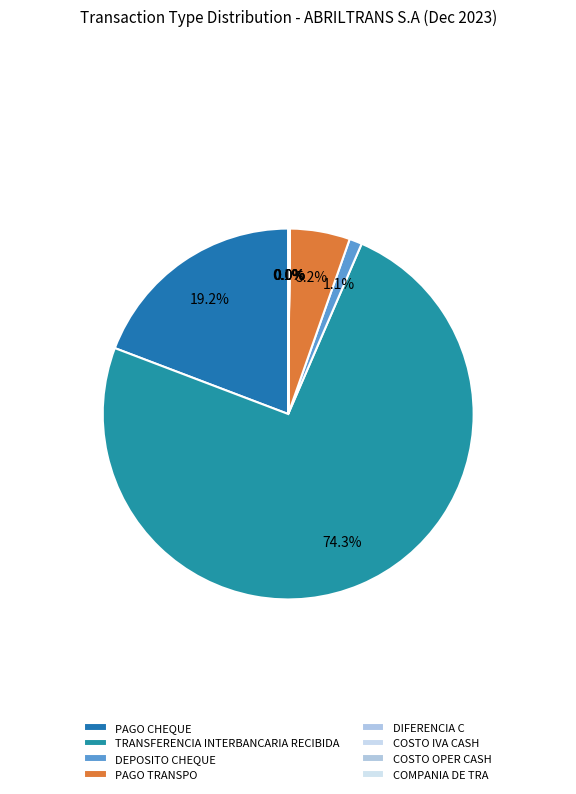

True or false: COSTO OPER CASH accounts for 1% of the total.

False